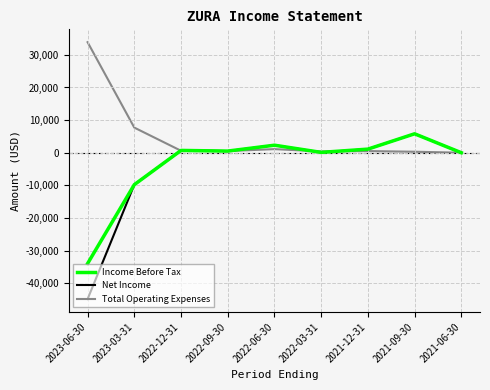

In Net Income, how many points are lower than both neighbors (excluding endpoints)?

2